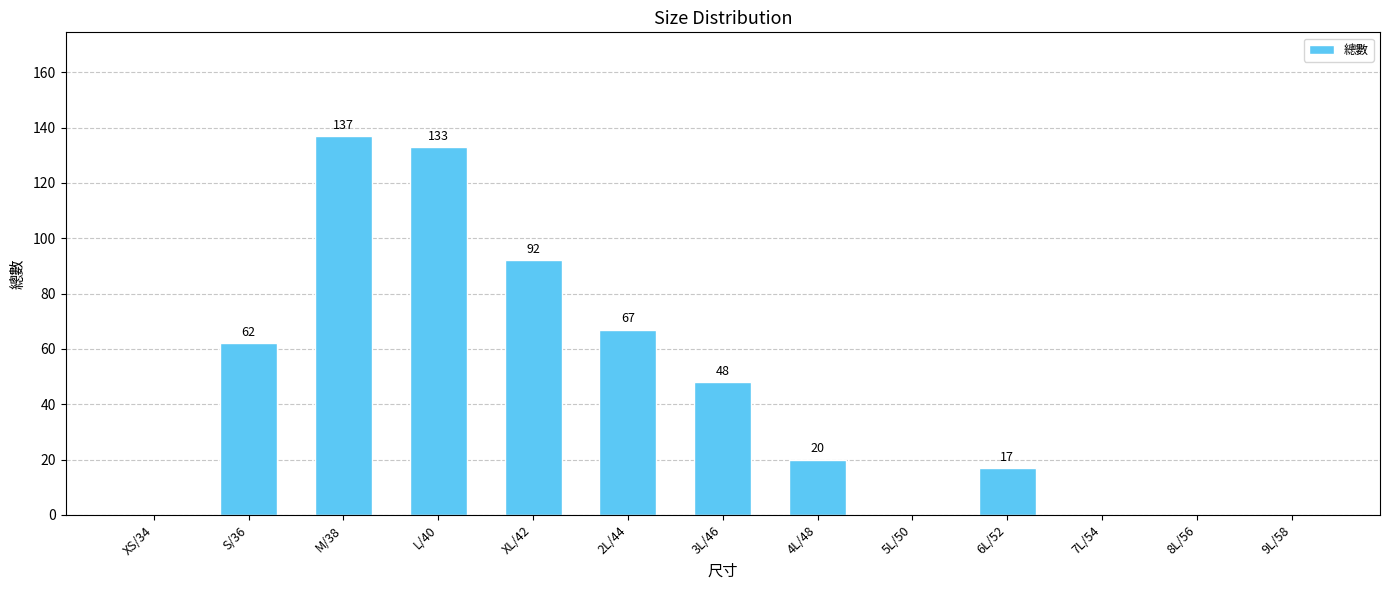

Which has a higher value, 4L/48 or 3L/46?

3L/46